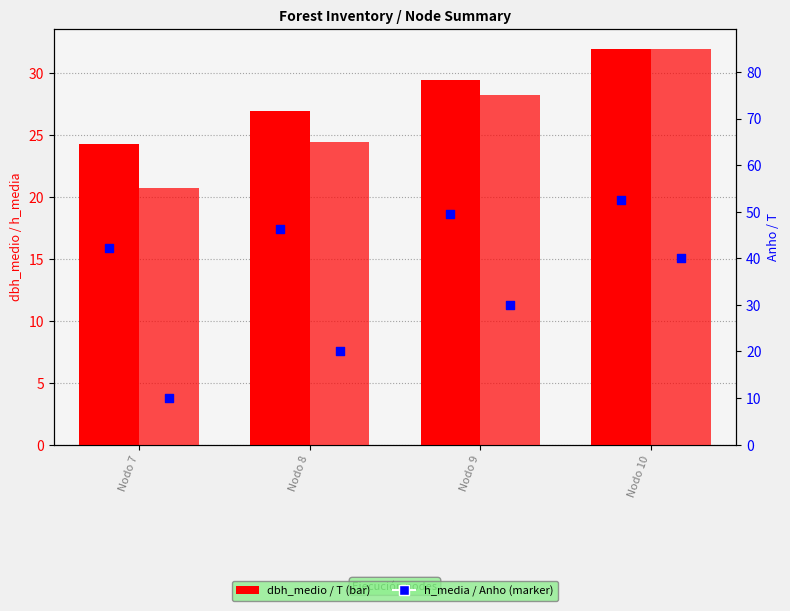

Which series contains the lowest Y value?

Anho